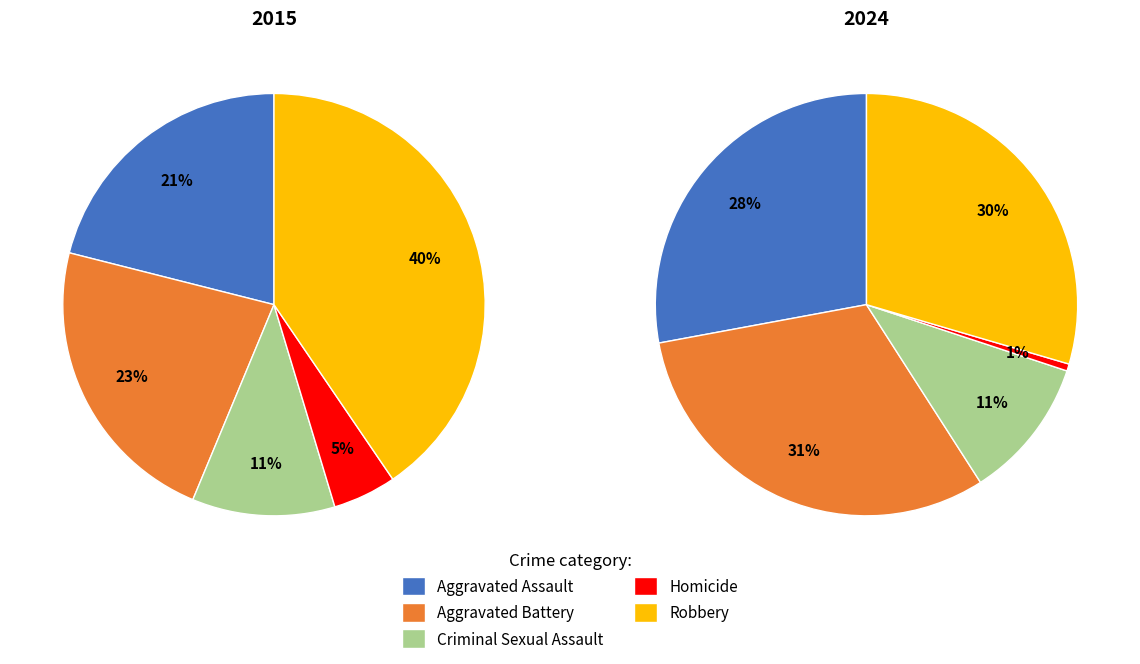

Does any single category account for the majority?

No